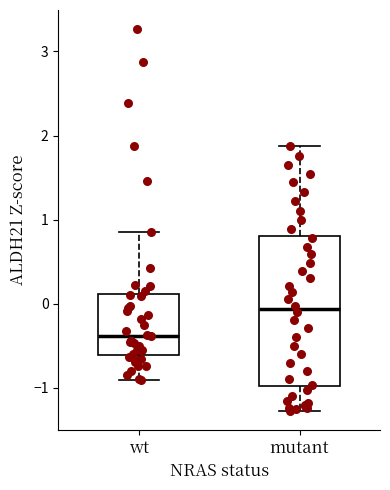

Reading left to right, transcribe this box plot: for each box, give where its median line is, the range the box spans, and where its two whiskers end, as read against the y-axis. The values are not printed on the chart, so give them approximately, as read against the axis.

wt: median -0.4, box -0.6 to 0.1, whiskers -0.9 to 0.9
mutant: median -0.1, box -1.0 to 0.8, whiskers -1.3 to 1.9